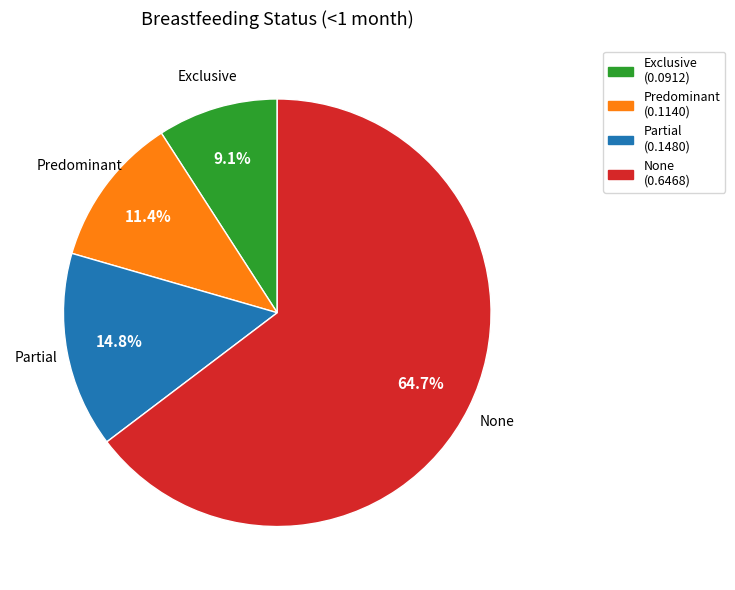

Which slice is the largest?

None